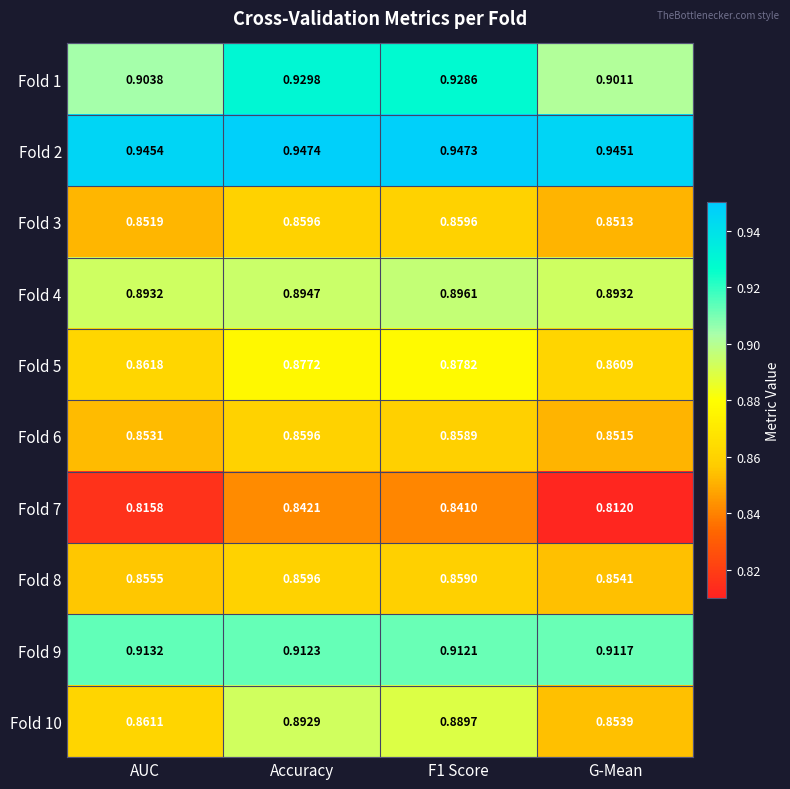

At which label does Fold 6 reach its minimum?

G-Mean